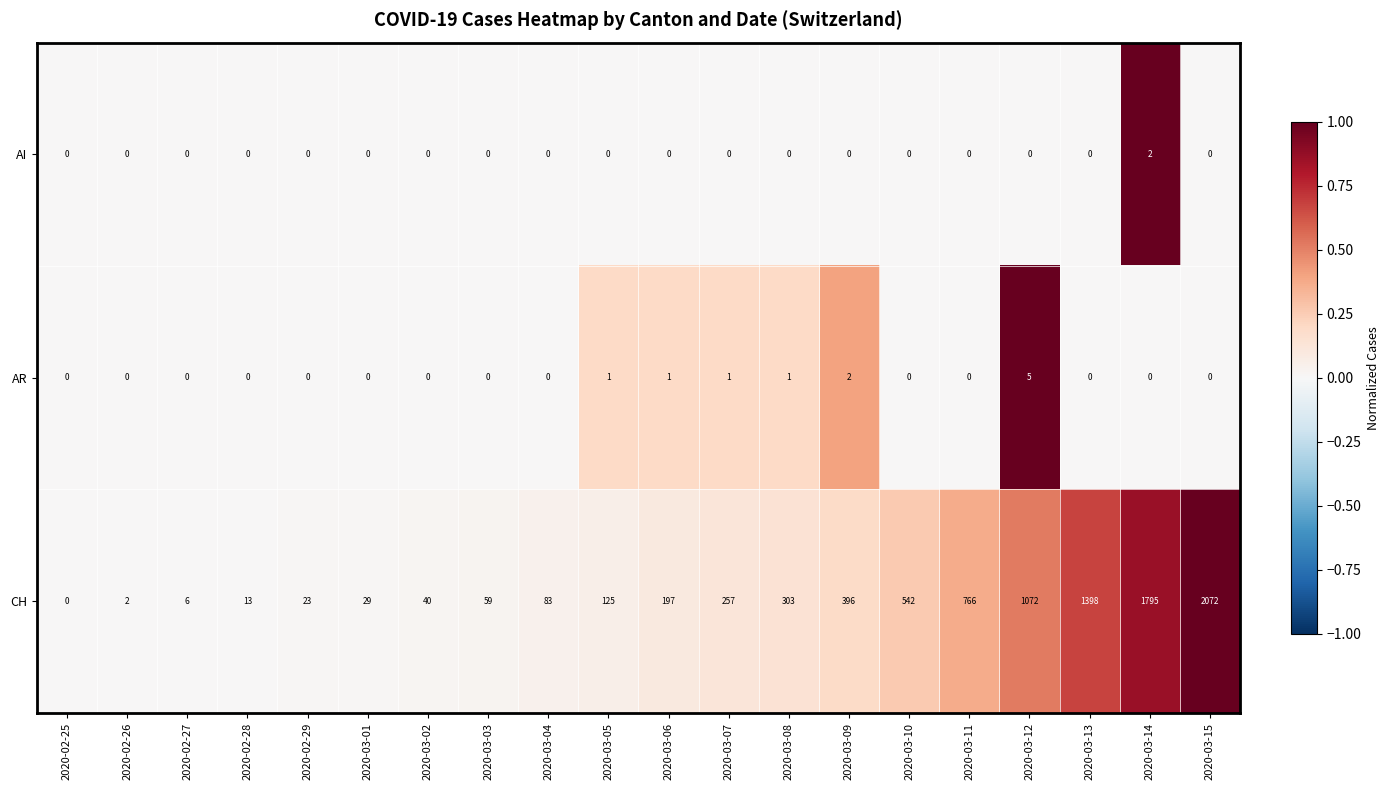

What value does the CH series have at 2020-03-07, to the nearest 100?

300